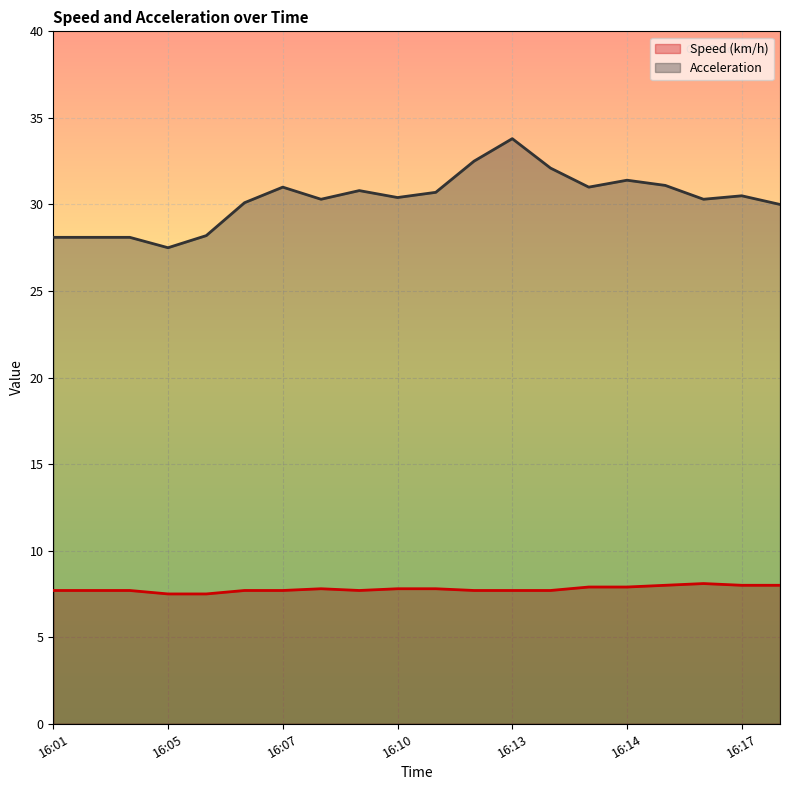

At which category does the chart reach its peak across all series?

16:13